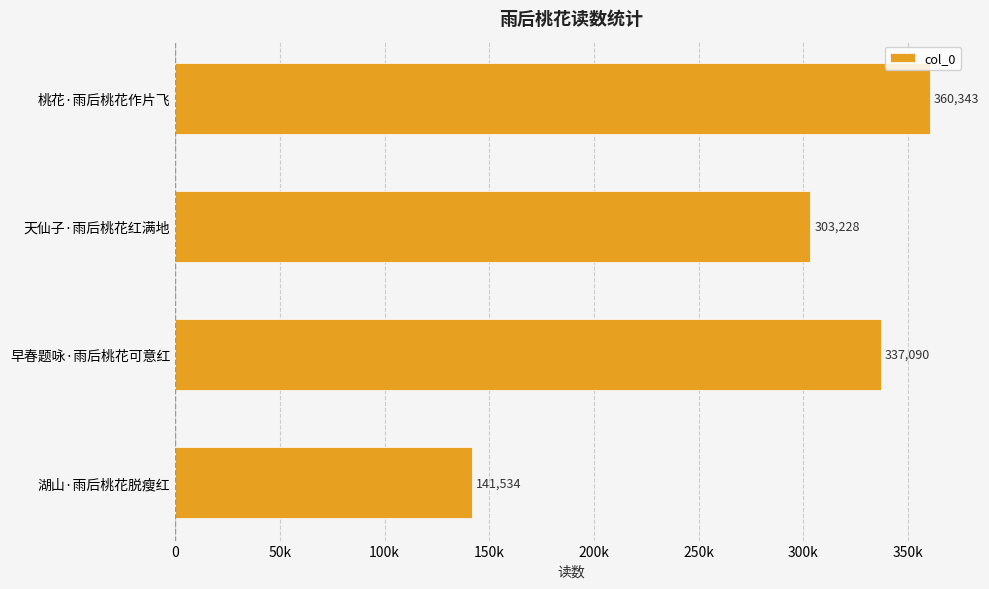

Which label corresponds to the smallest value in the chart?

湖山·雨后桃花脱瘦红